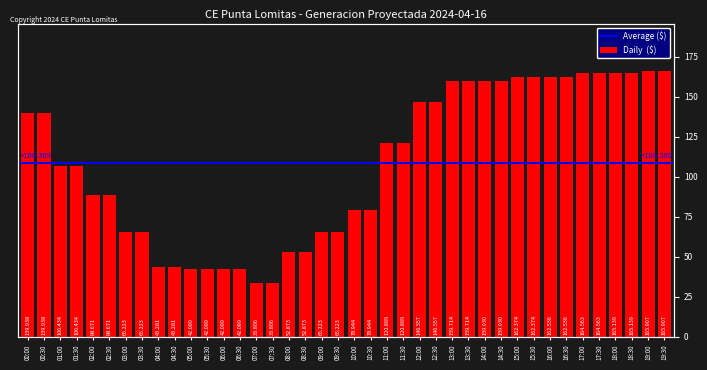

What is the value of the 25th bar from the left?

146.6